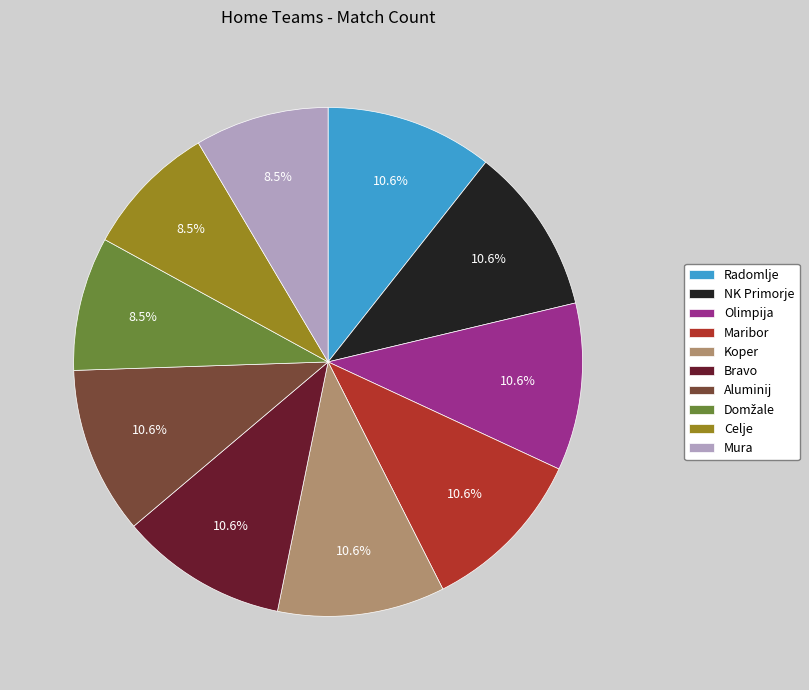

What portion of the pie excludes Aluminij?

89.4%